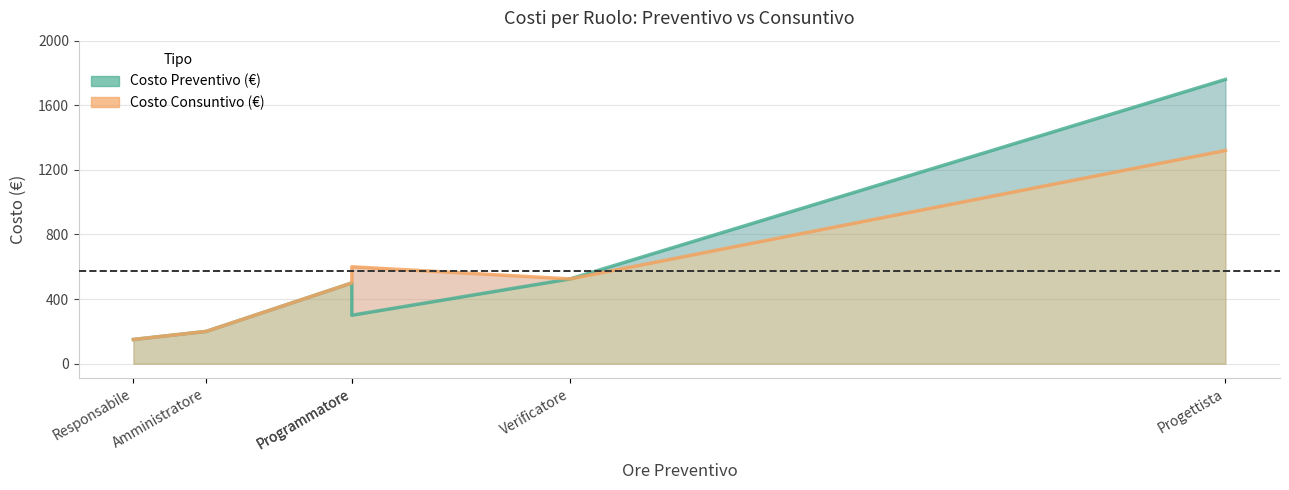

Reading left to right, extract all data points from this chart.

Costo Preventivo (€): Responsabile=150	Amministratore=200	Programmatore=500	Programmatore=300	Verificatore=525	Progettista=1760
Costo Consuntivo (€): Responsabile=150	Amministratore=200	Programmatore=500	Programmatore=600	Verificatore=525	Progettista=1320